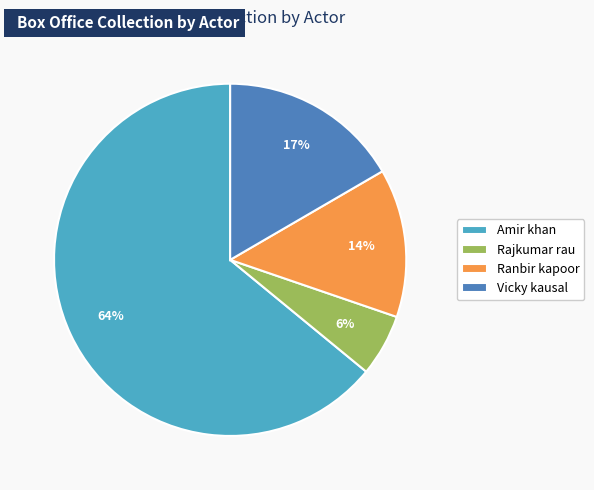

To the nearest percent, what portion does Ranbir kapoor represent?

14%